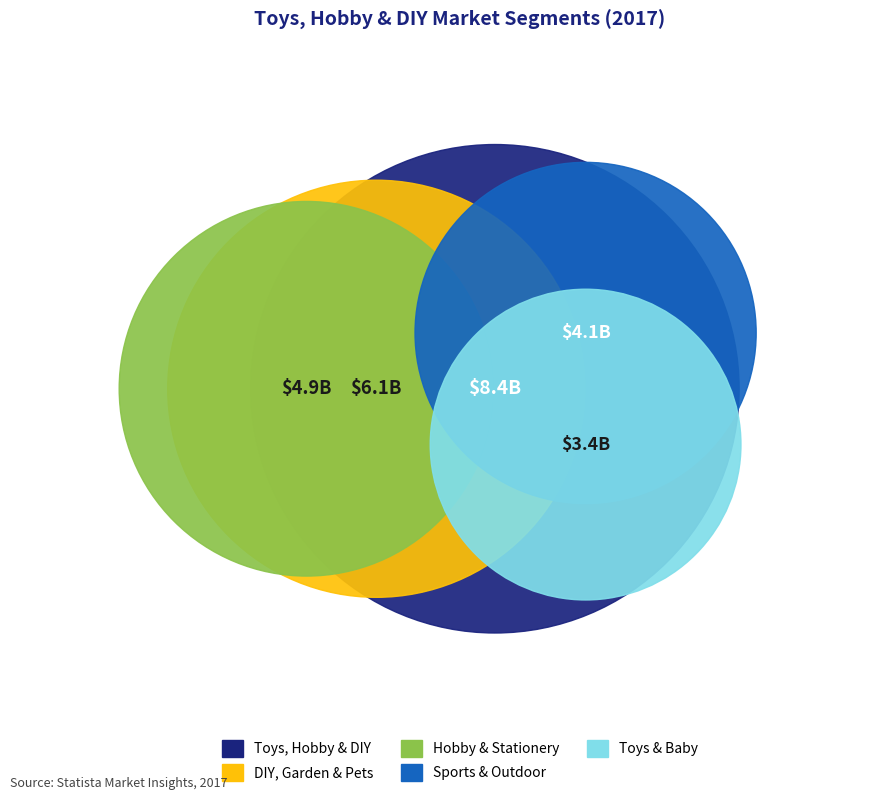

To the nearest percent, what percentage of the pie is Toys, Hobby & DIY?

31%